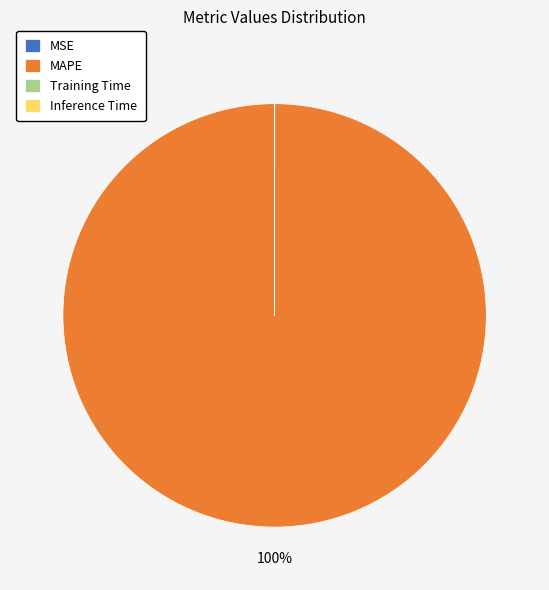

To the nearest percent, what portion does MAPE represent?

100%